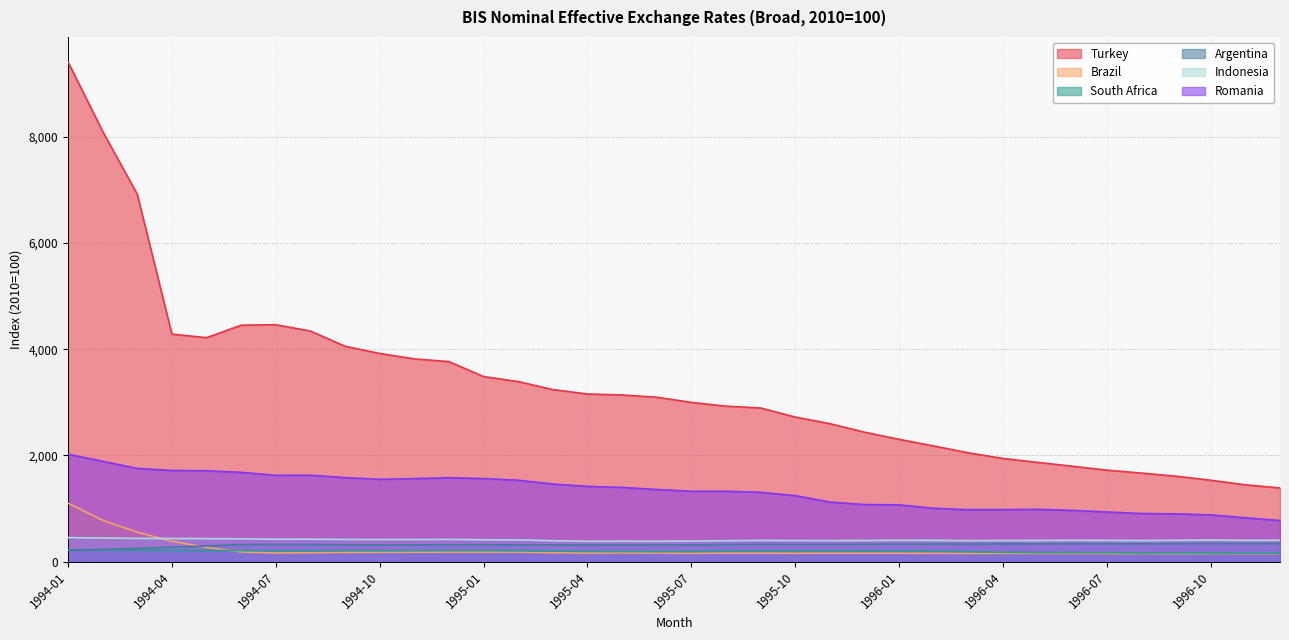

Where is the first local maximum for Turkey?

1994-07